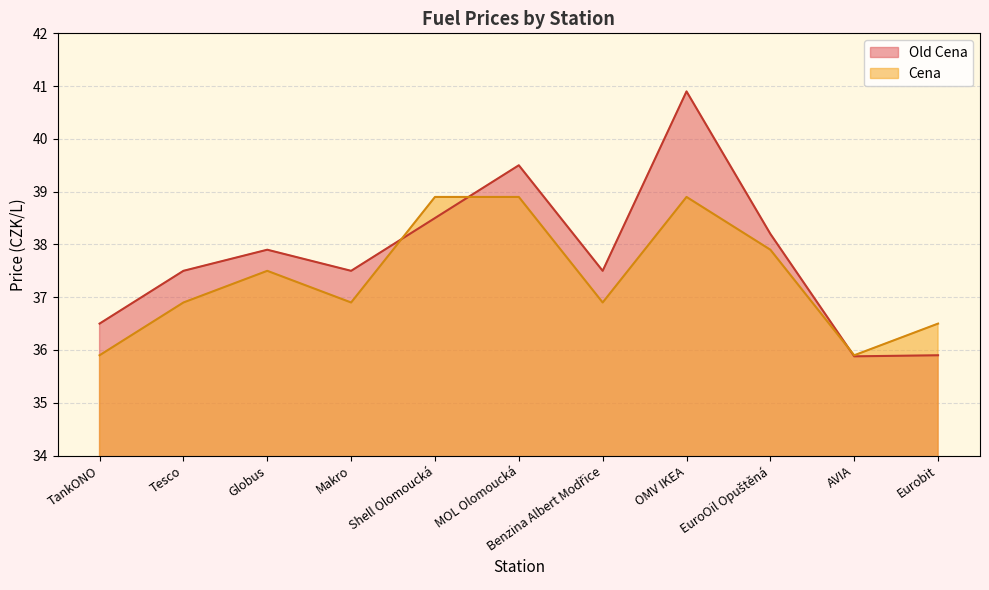

What is the maximum value for Cena?

38.9